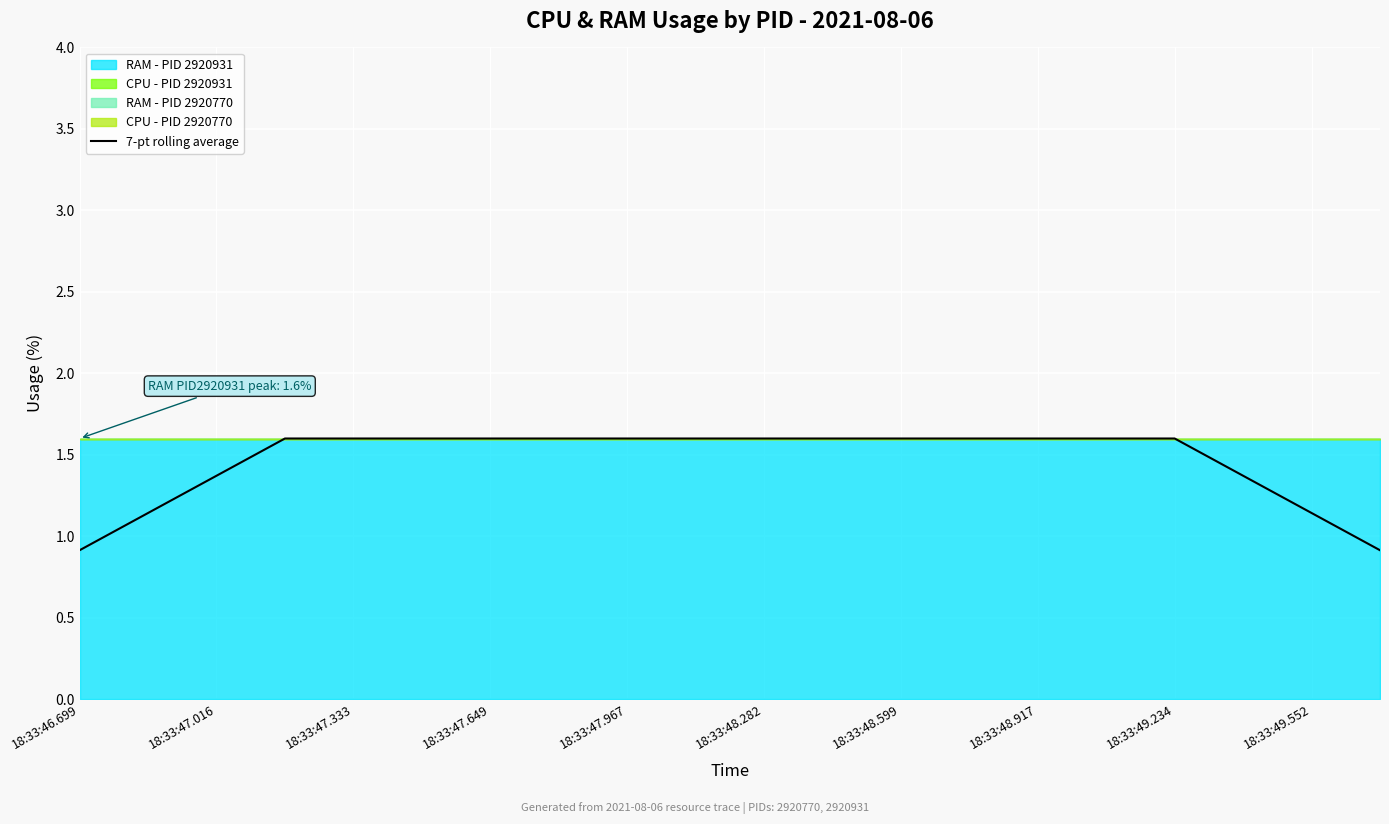

What is the sum of all values?

29.3